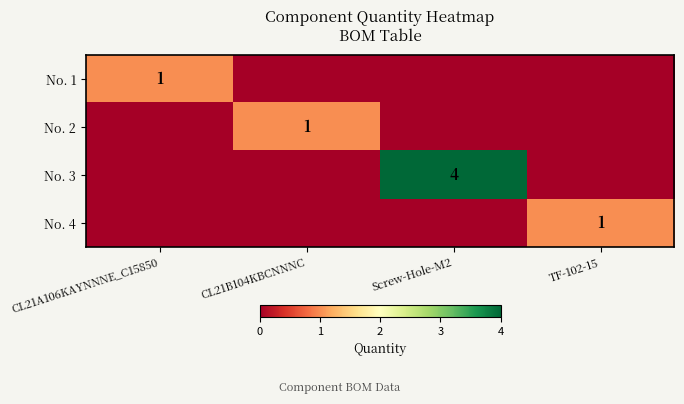

True or false: No. 2 has a value of 0 at CL21B104KBCNNNC.

False